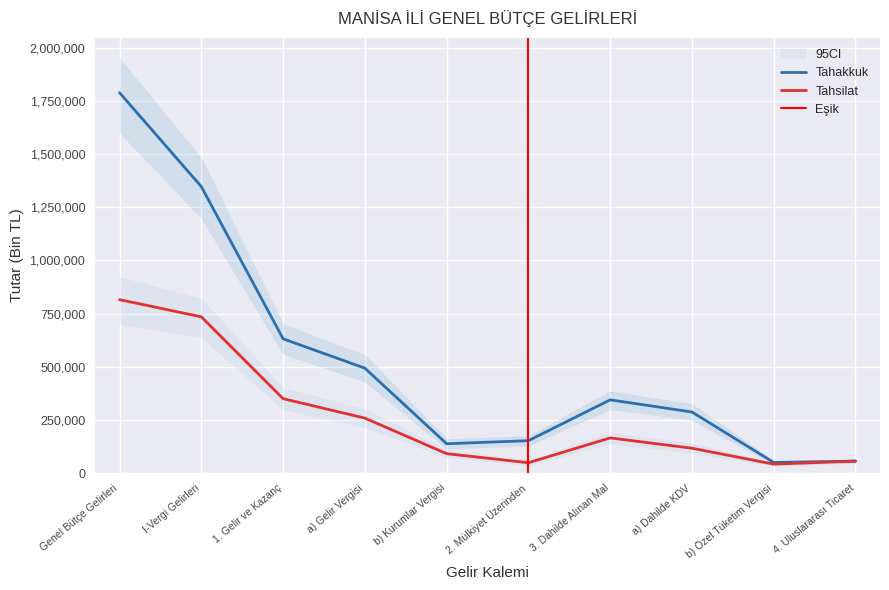

True or false: Tahakkuk and Tahsilat cross at least once.

False